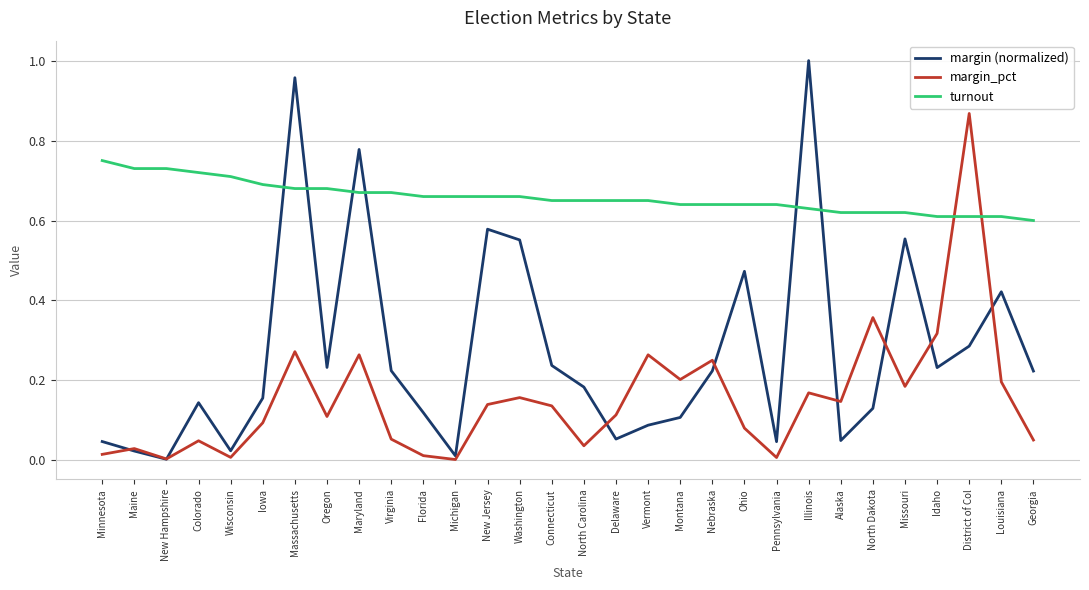

What position from the left is Georgia?

30